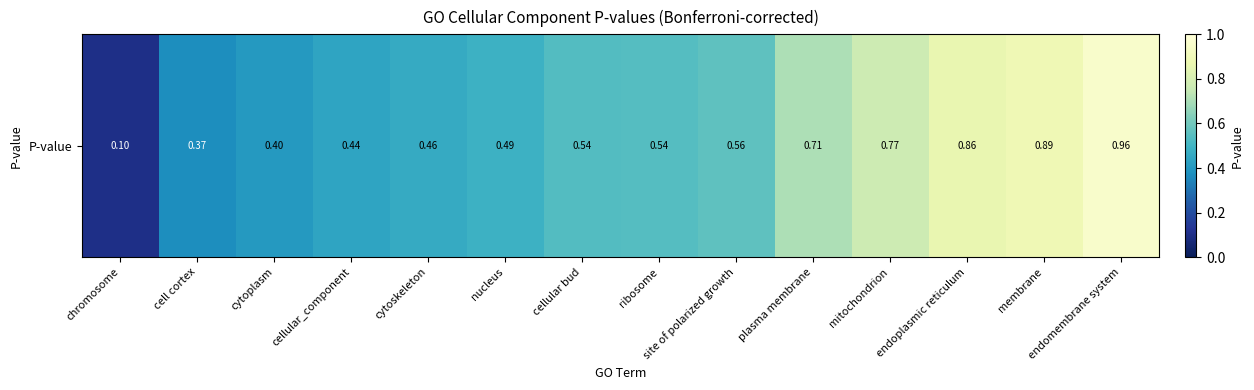

What is the change in value from cell cortex to nucleus?

+0.1